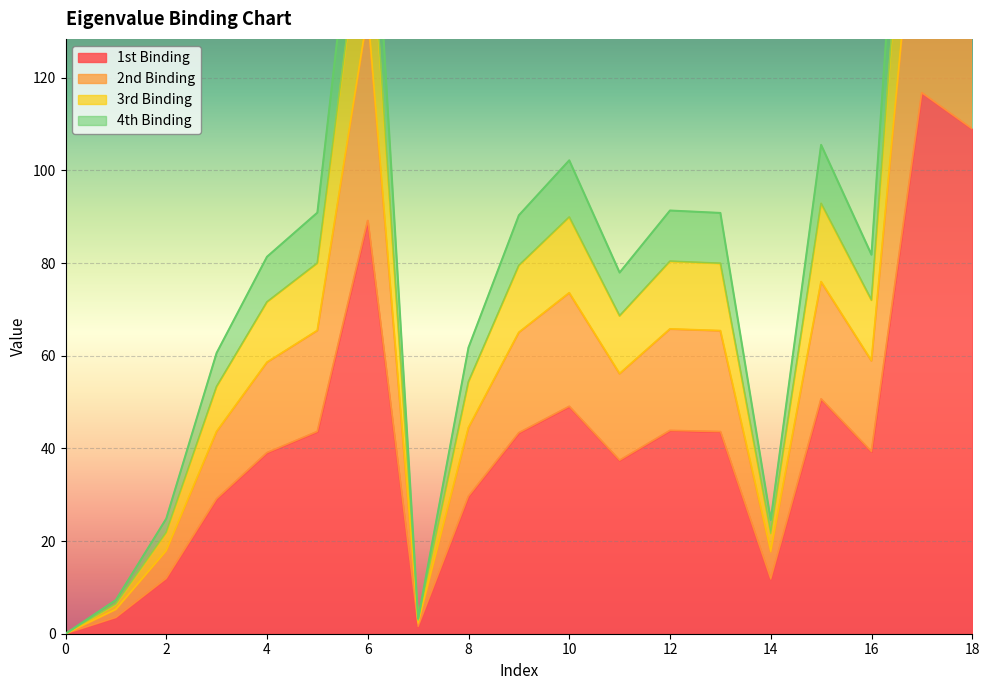

The value of 3rd Binding at 10 is 126.8. True or false?

False